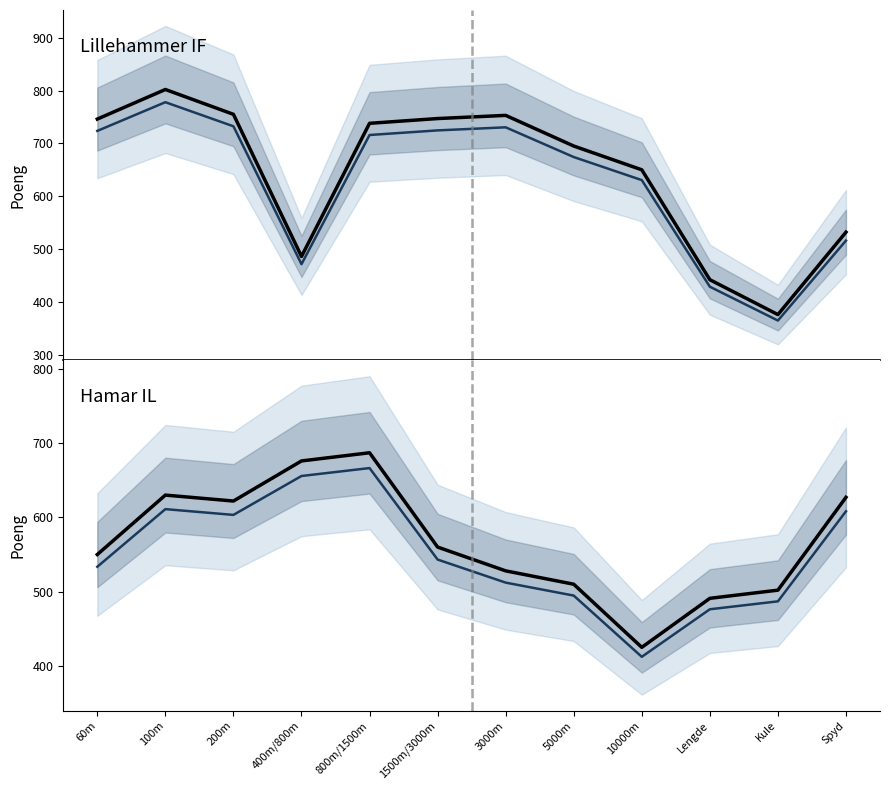

What is the label of the 12th point from the right?

60m